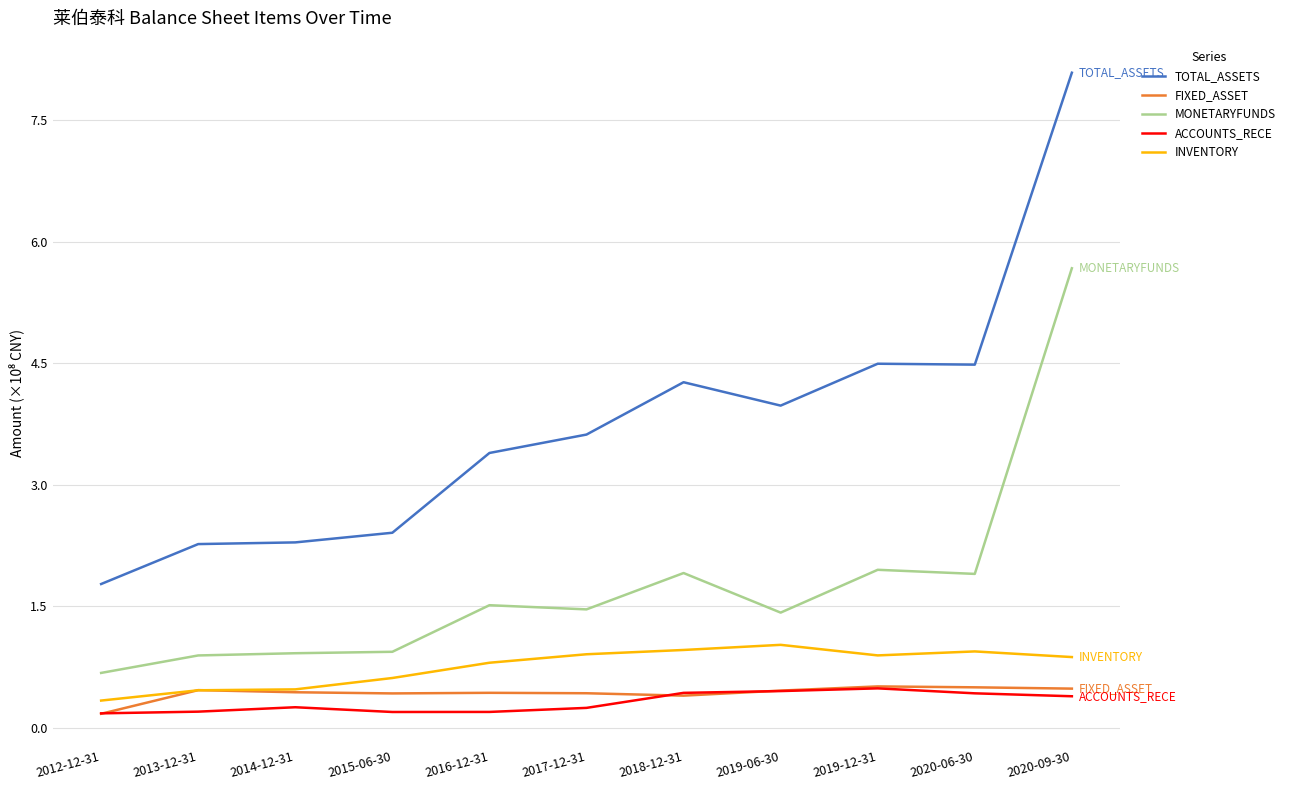

Is it true that INVENTORY equals 0.9 at 2020-06-30?

True